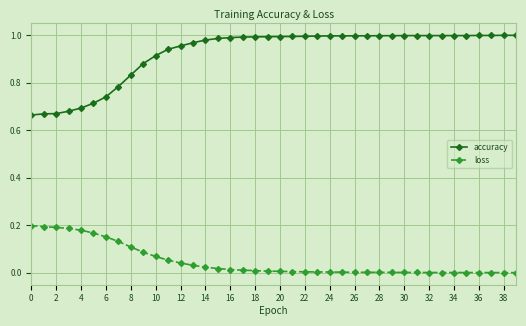

Rank the series by their maximum value, from lowest to highest.

loss, accuracy